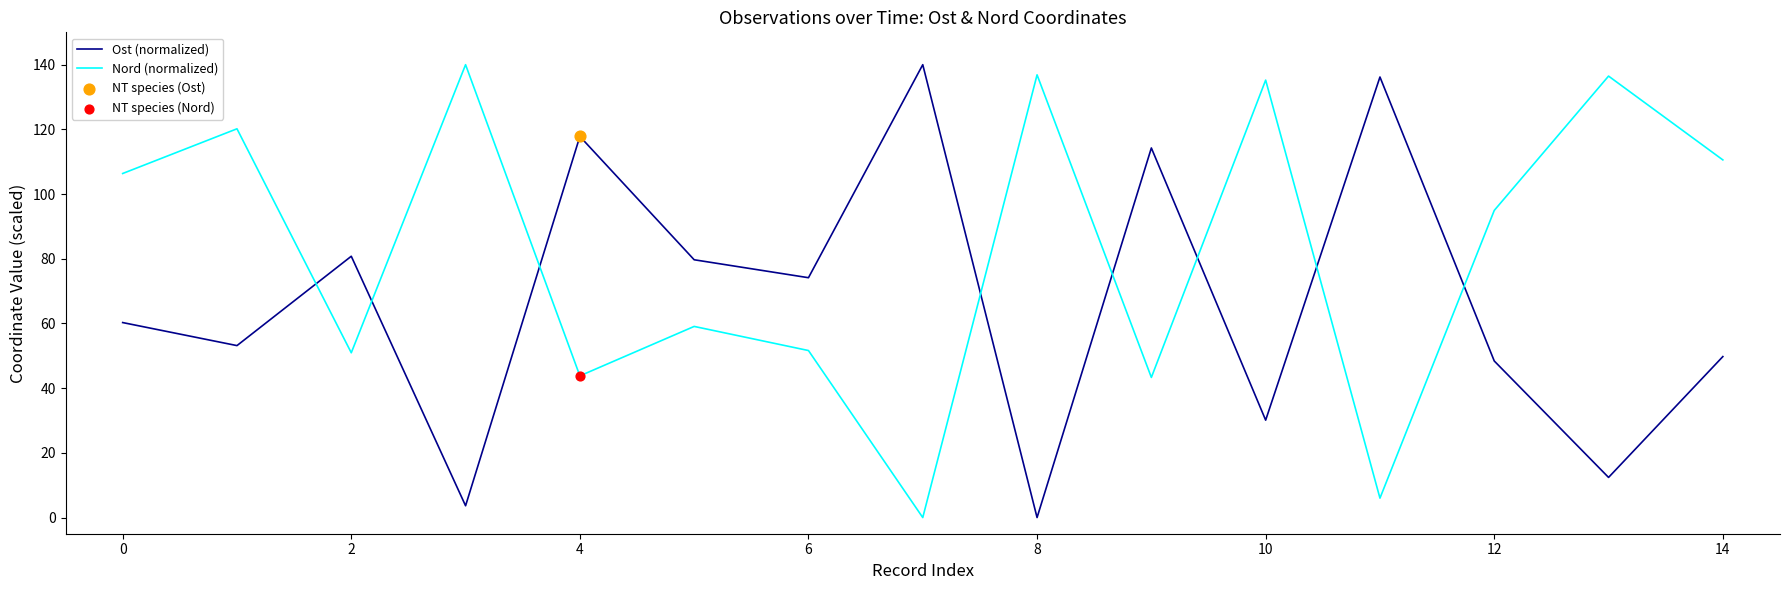

What is the difference between the maximum and minimum values in the Ost (normalized) series?

140.0